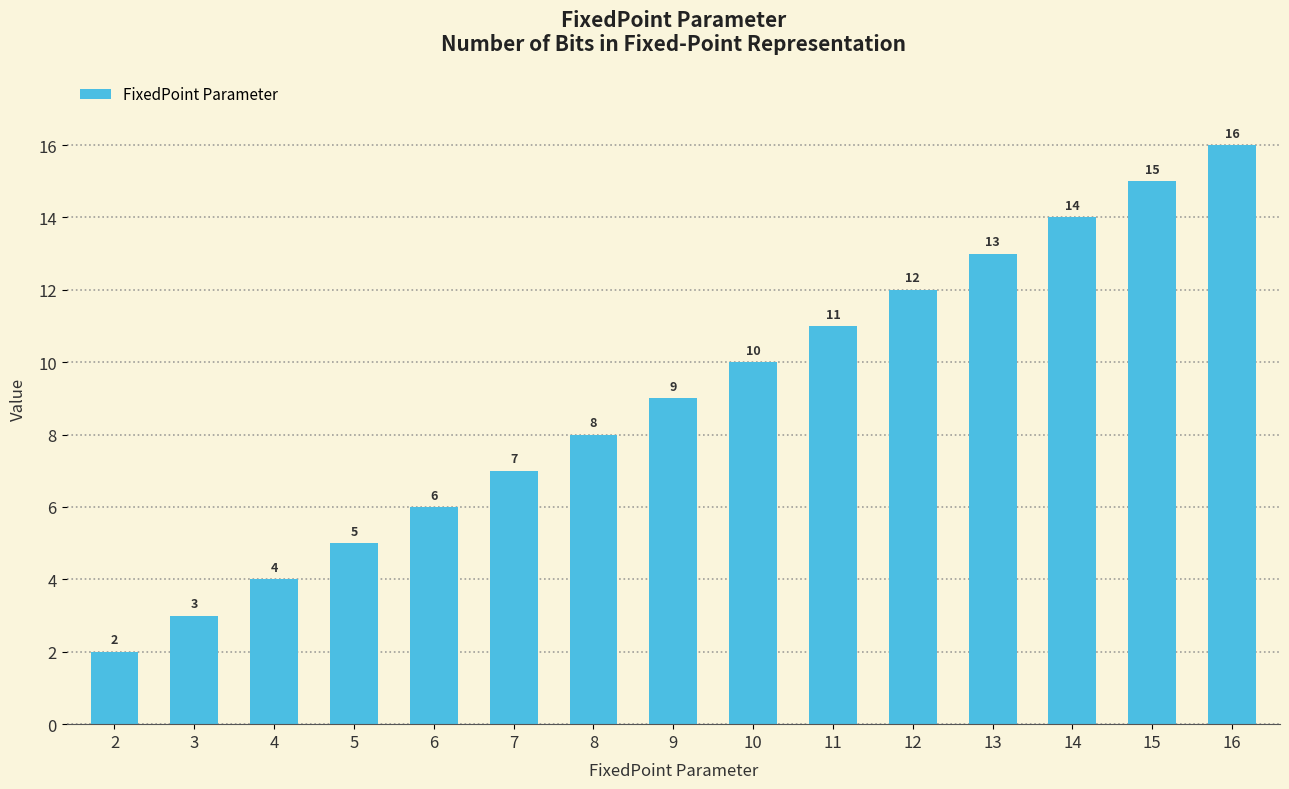

What is the value of the 3rd bar from the left?

4